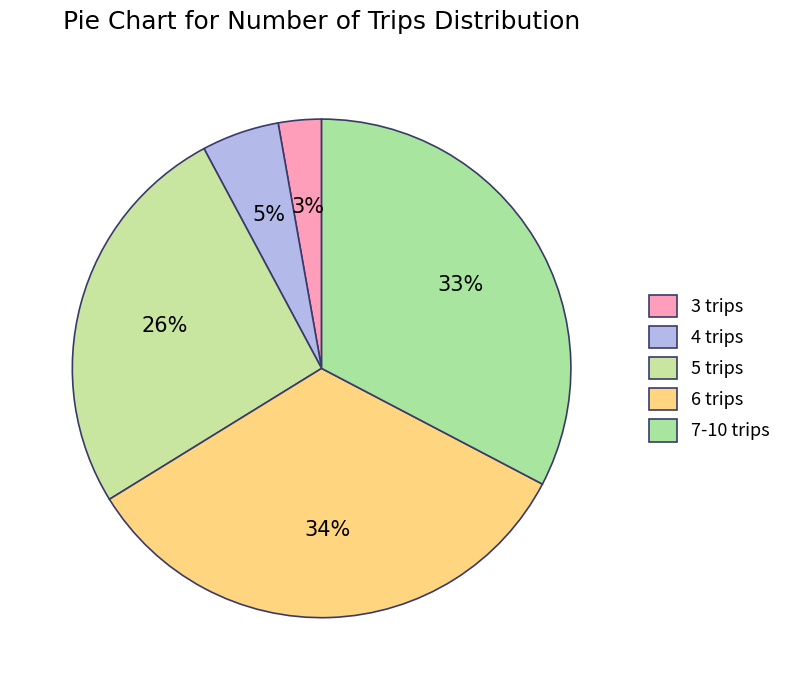

How many slices are in this pie chart?

5